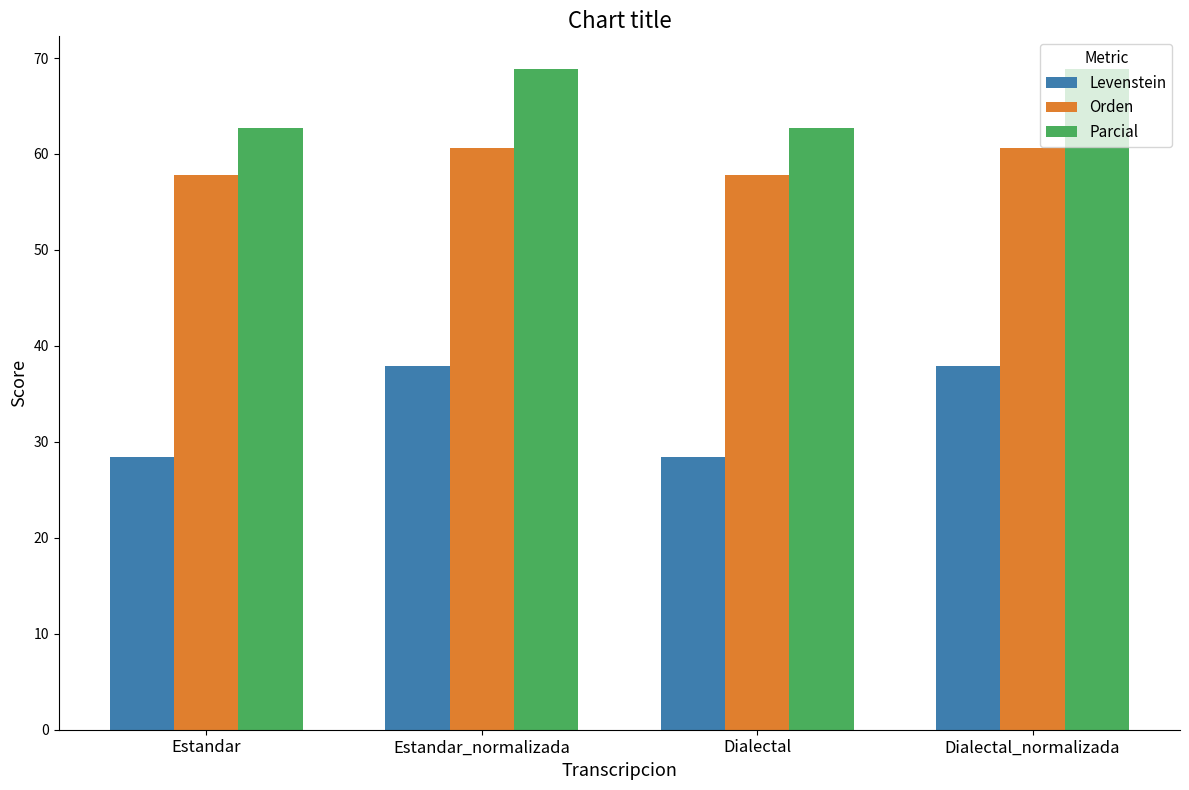

Reading left to right, list all the values displayed in this chart.

Levenstein: 28.5	37.9	28.5	37.9
Orden: 57.8	60.6	57.8	60.6
Parcial: 62.7	68.8	62.7	68.8